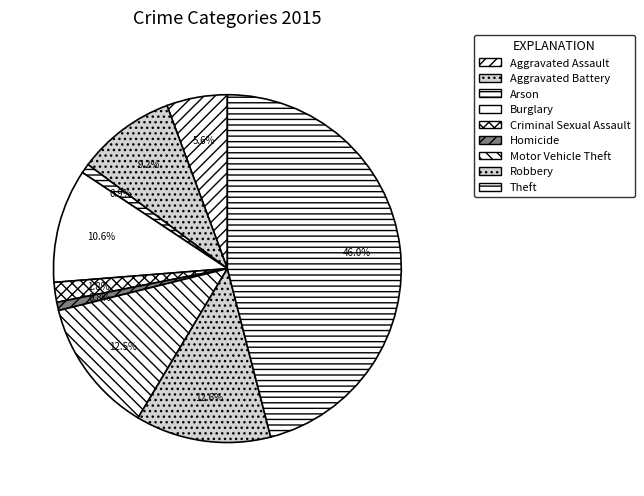

Does Theft represent more than half of the total?

No